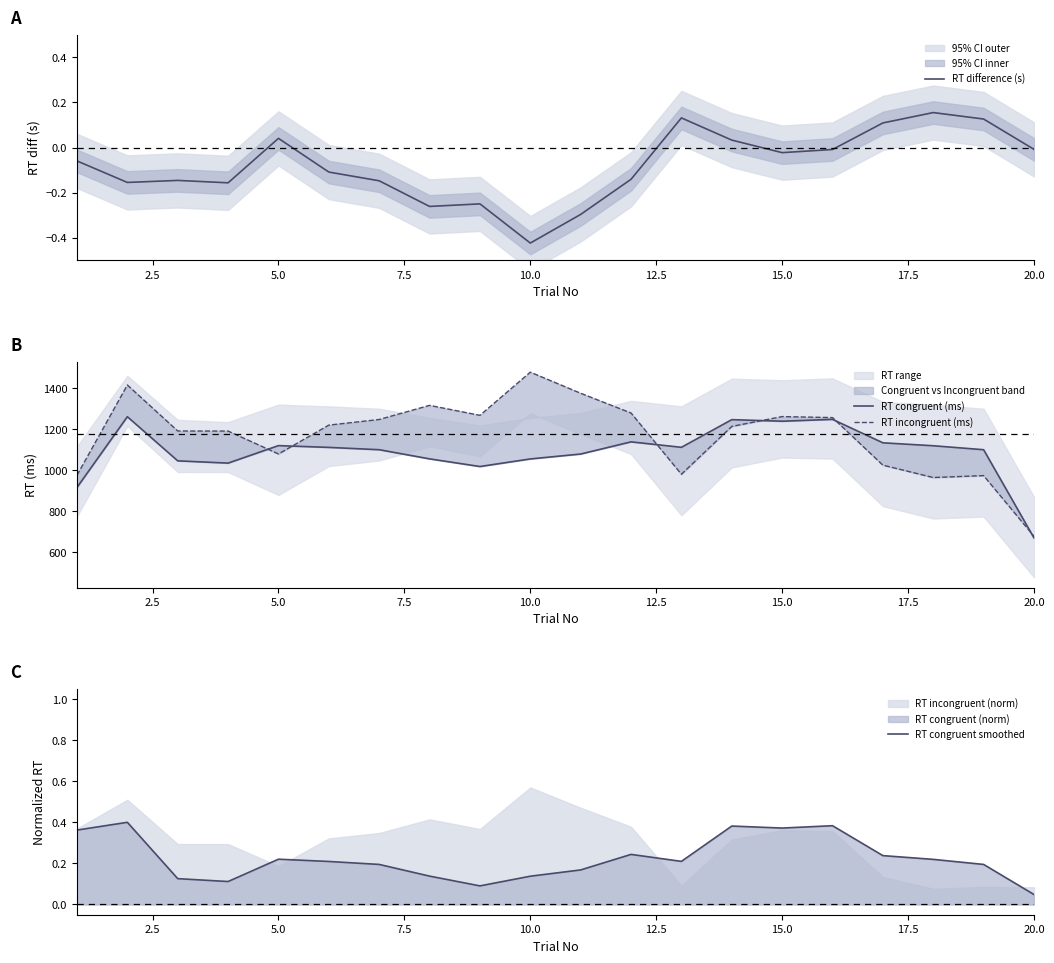

What is the difference between the maximum and second lowest values in the RT incongruent (ms) series?

514.0